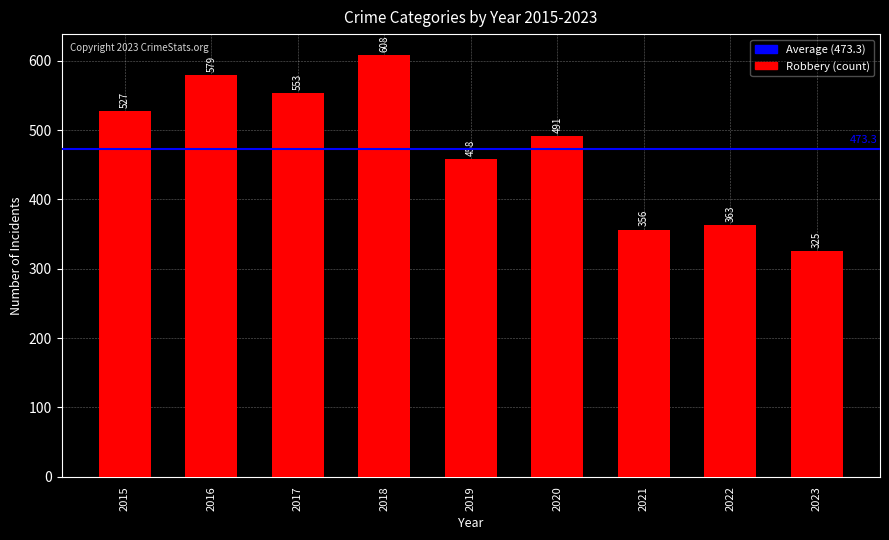

True or false: the data shows 579 at 2016.

True